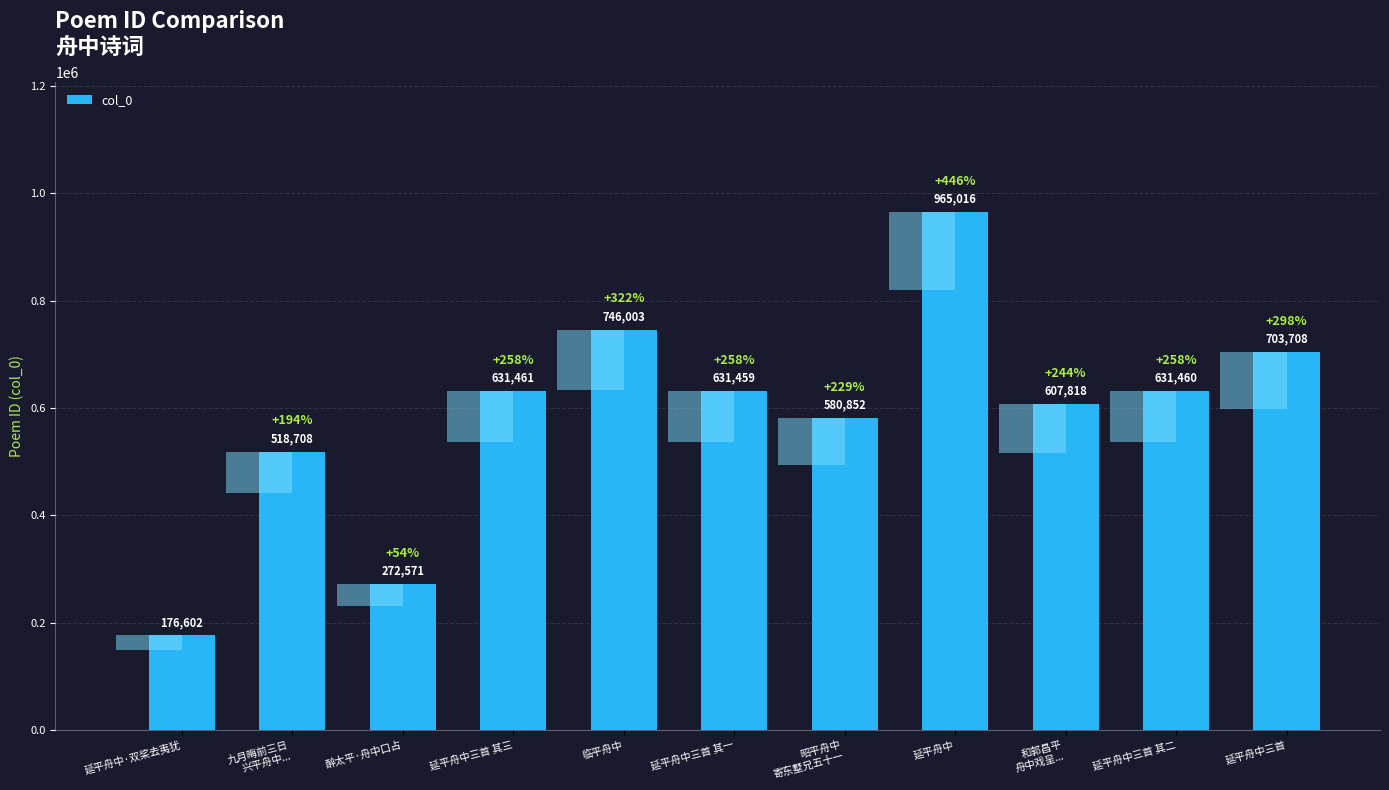

Which label corresponds to the largest value in the chart?

延平舟中